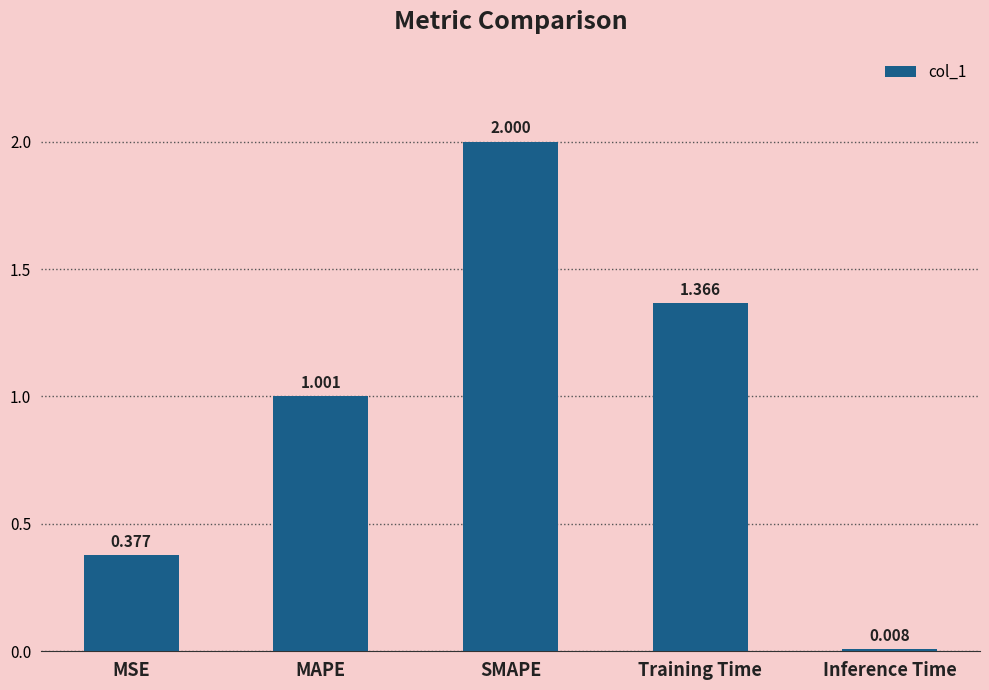

List the labels in order of value, smallest first.

Inference Time, MSE, MAPE, Training Time, SMAPE